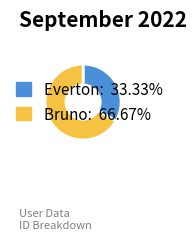

Does Everton: 33.33% represent more than half of the total?

No